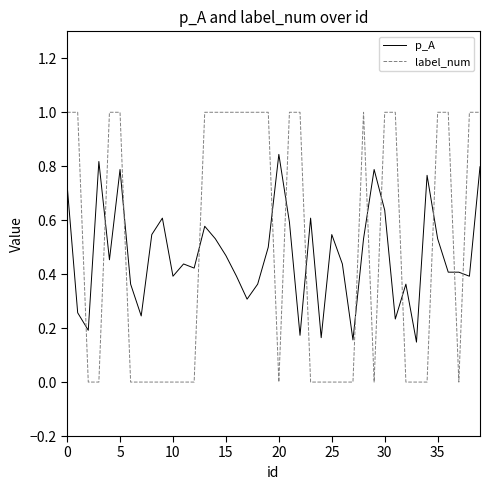

What is the maximum value shown in the chart?

1.0